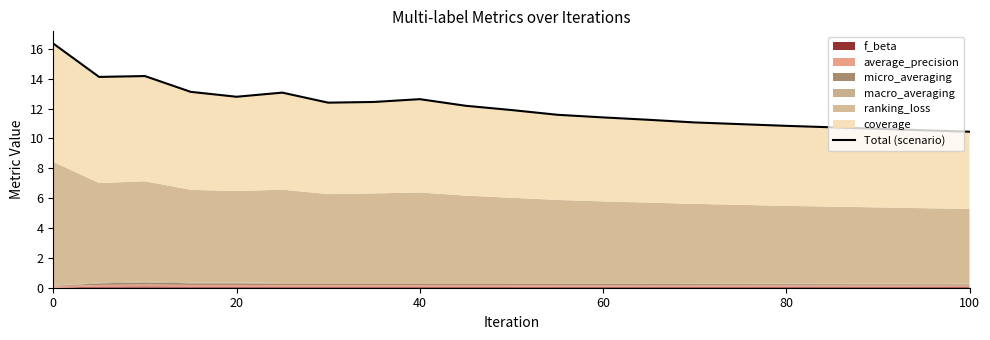

What is the average value?

12.1